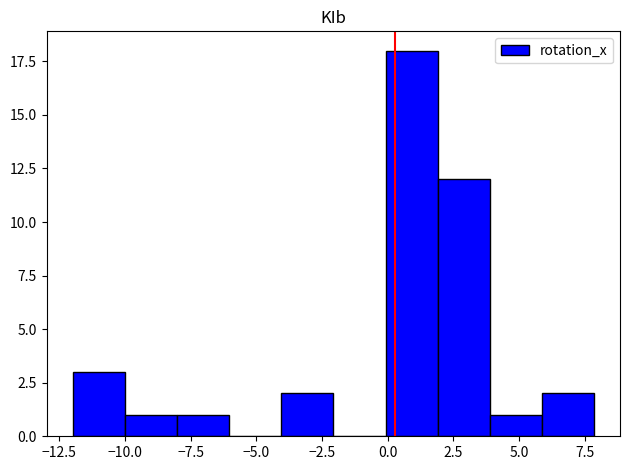

Read against the x-axis, roughly where is the centre of the tallest bar?

1.0